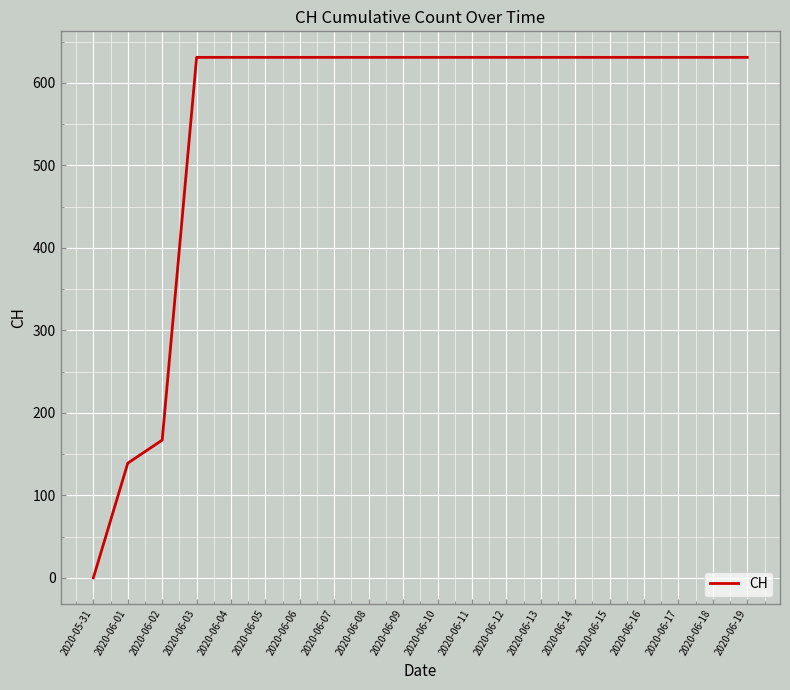

How many positive values are there?

19